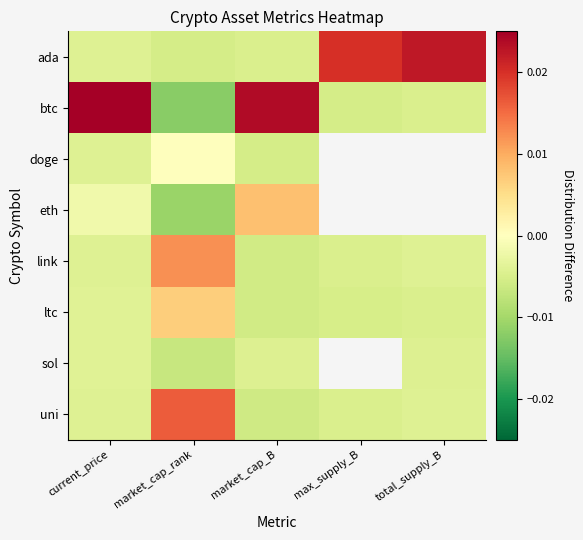

Which series has the largest total across all categories?

ada